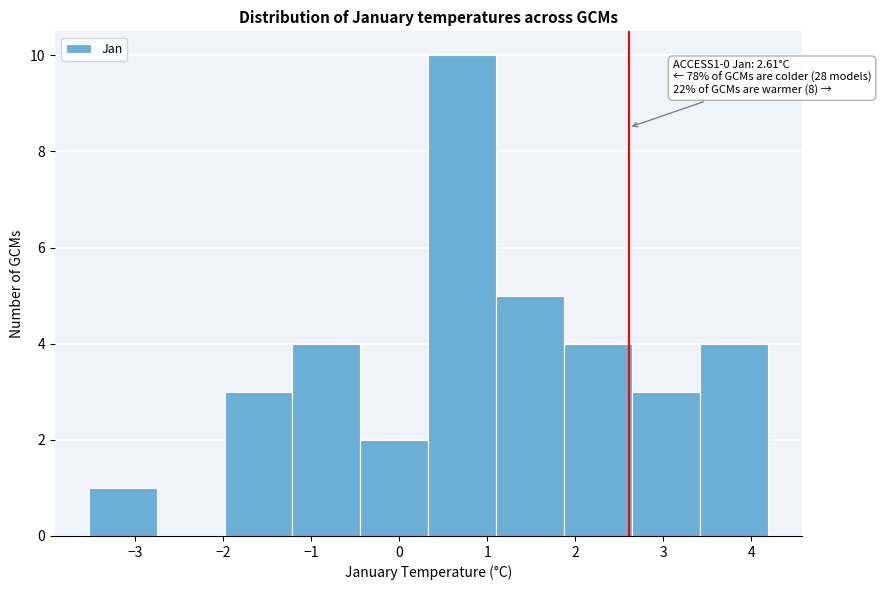

Which range on the x-axis has the tallest bar?

0.3 to 1.1